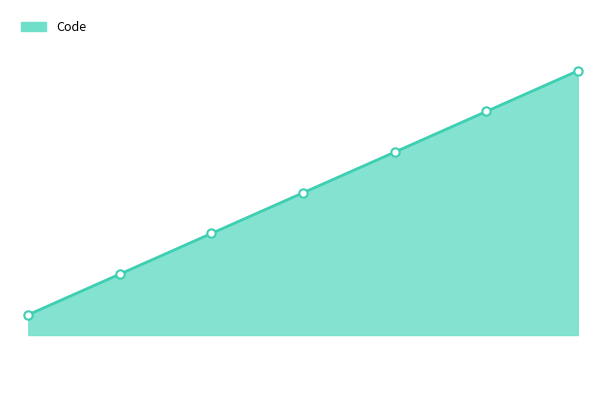

Does the chart display data point markers on the line(s)?

Yes